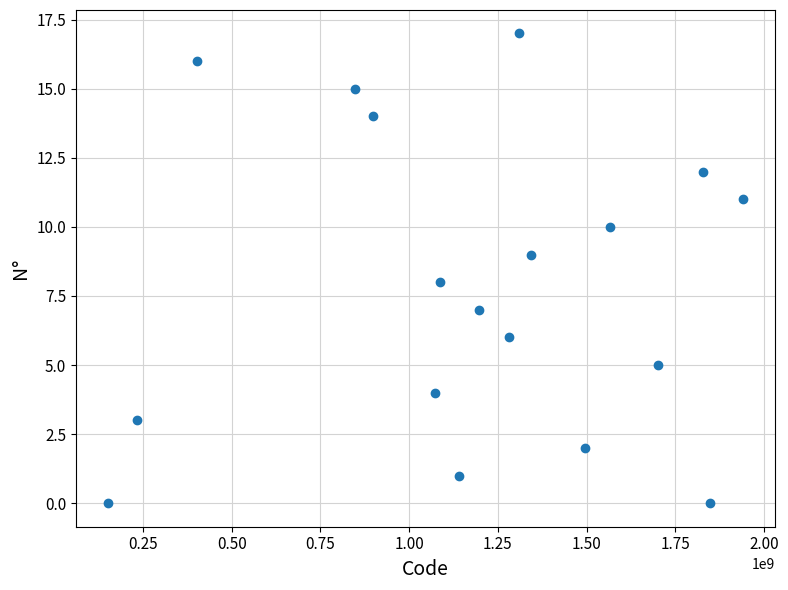

What is the range of Y values (max minus min)?

17